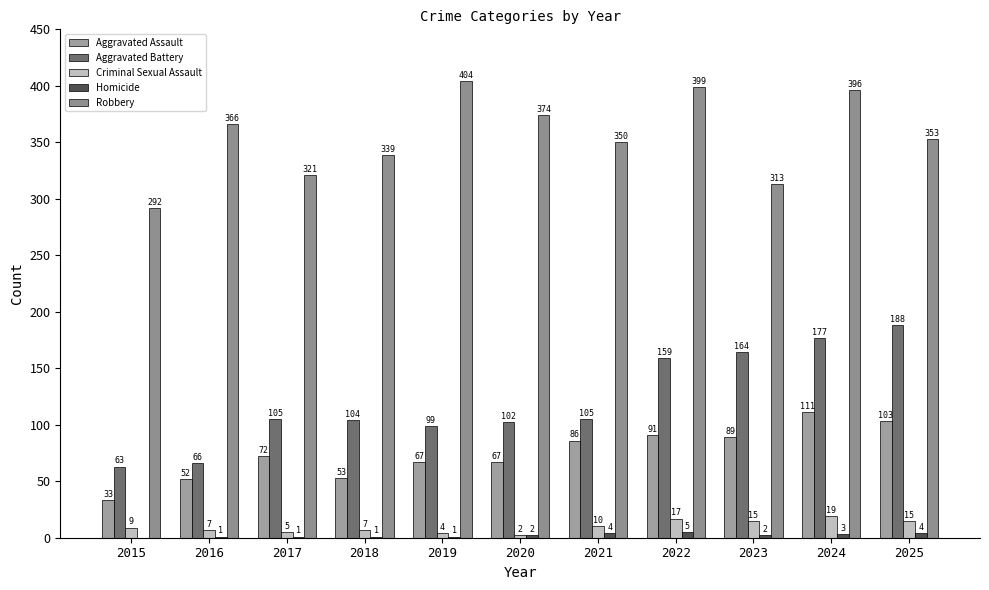

Which series has the widest spread of values?

Aggravated Battery